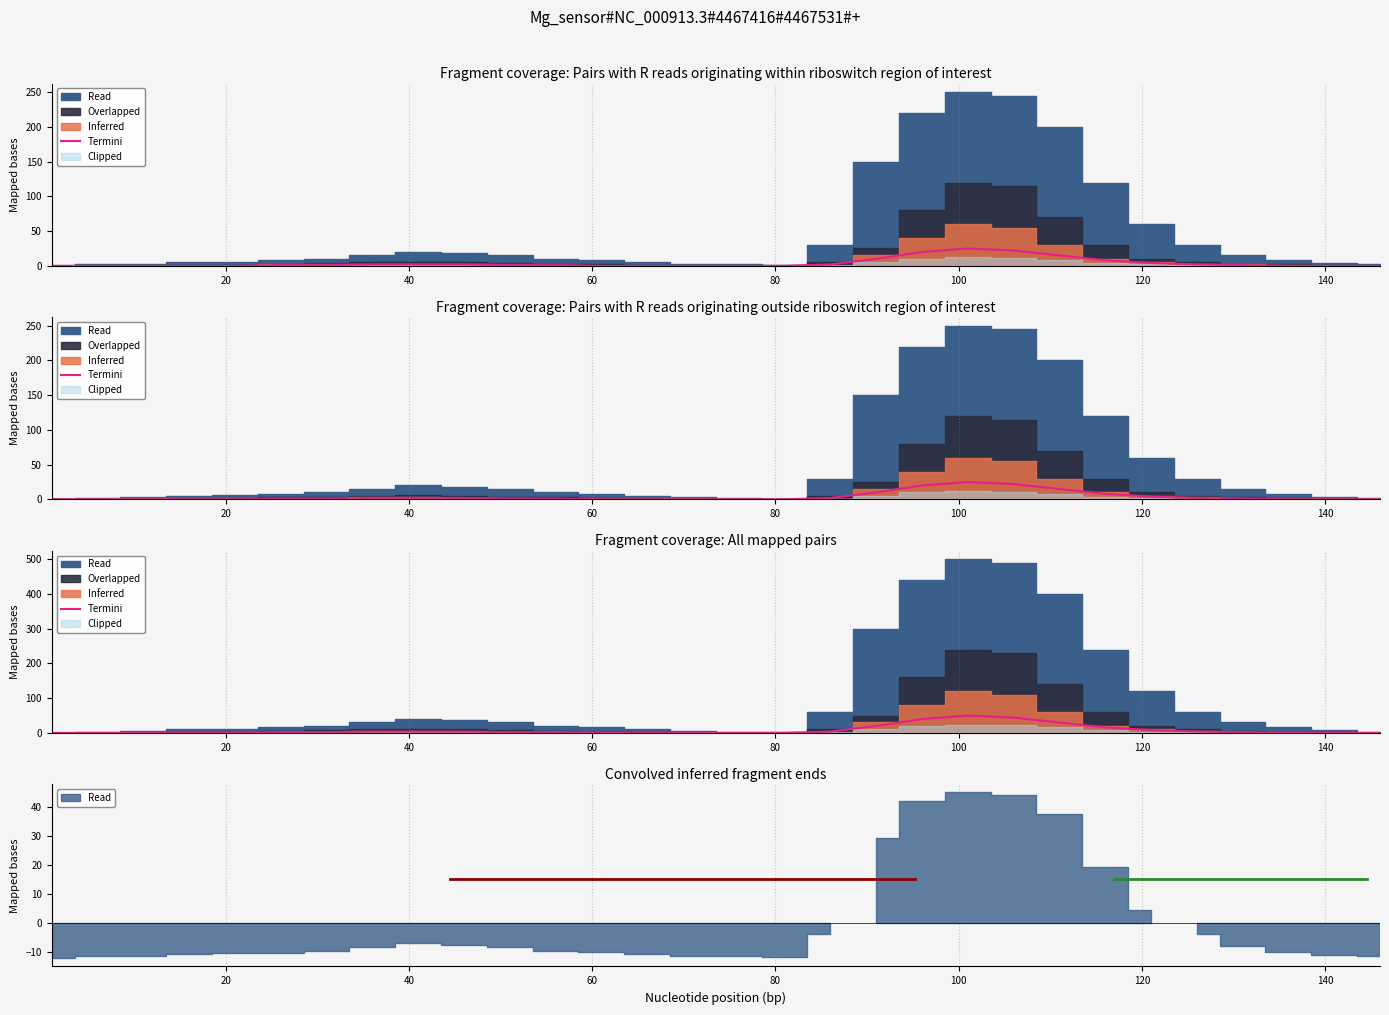

How many lines are shown in the chart?

1